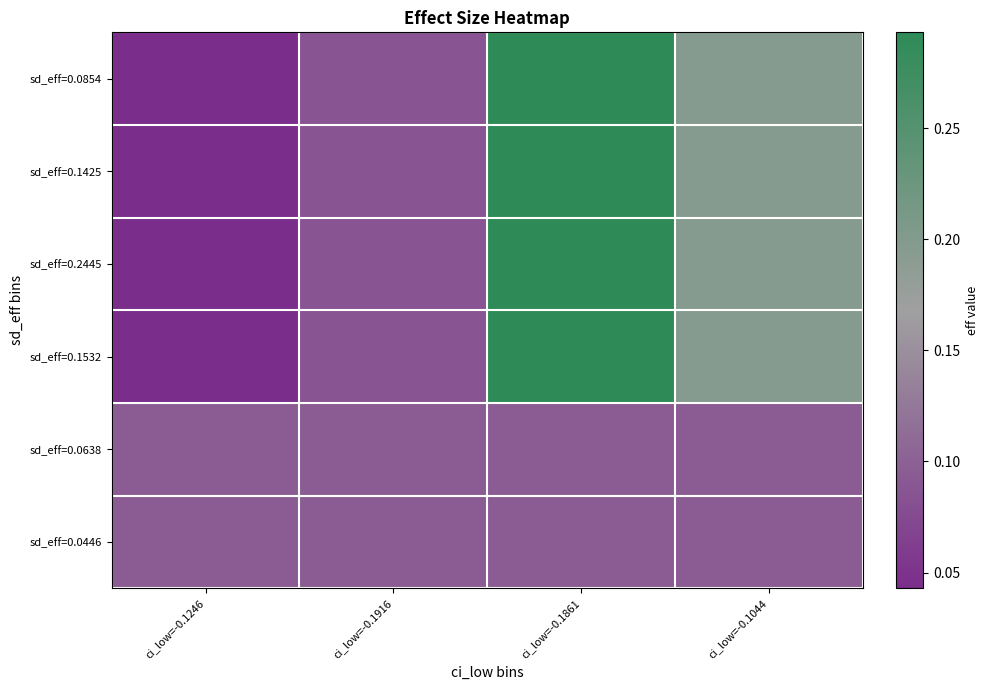

How many series are shown in this chart?

6